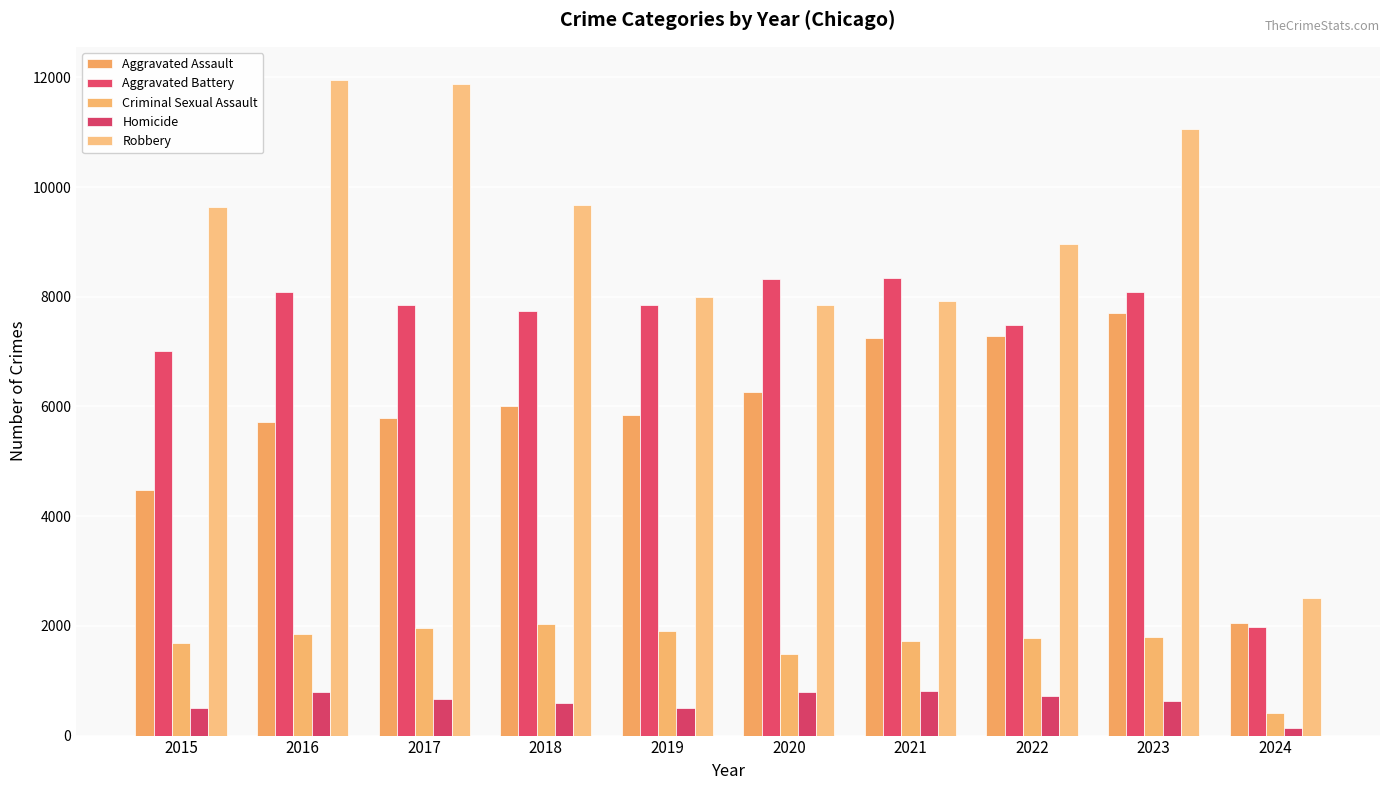

What is the greatest value displayed?

11960